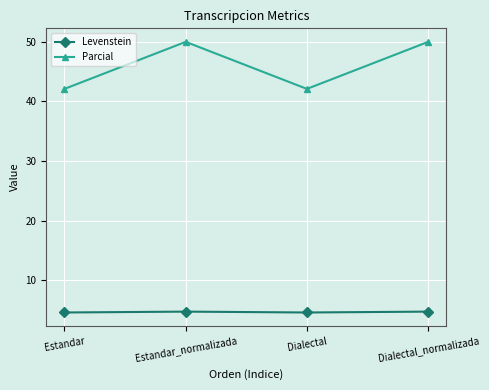

True or false: Levenstein and Parcial cross at least once.

False